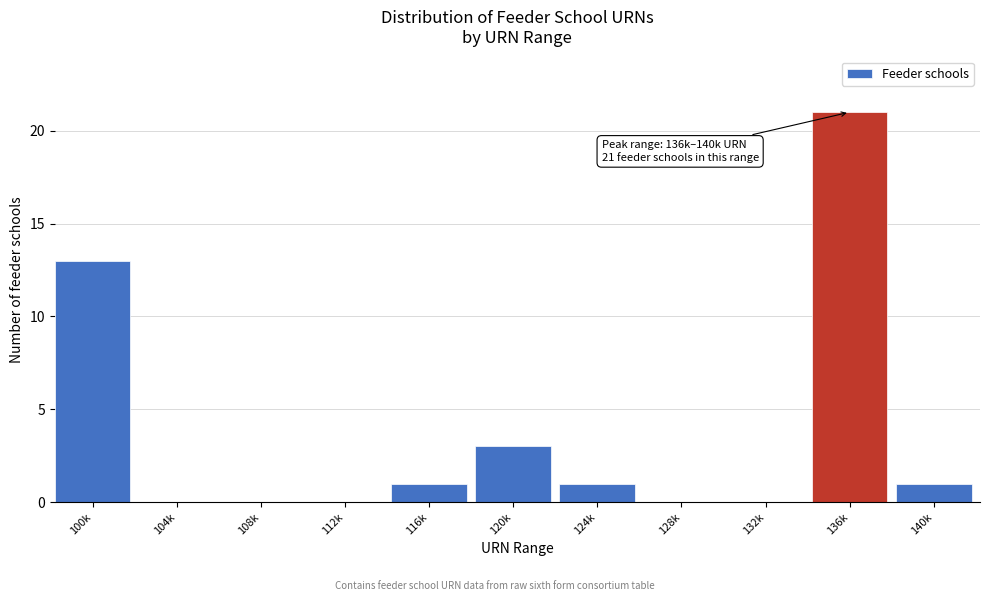

Reading left to right, list all the values displayed in this chart.

100k=13	104k=0	108k=0	112k=0	116k=1	120k=3	124k=1	128k=0	132k=0	136k=21	140k=1